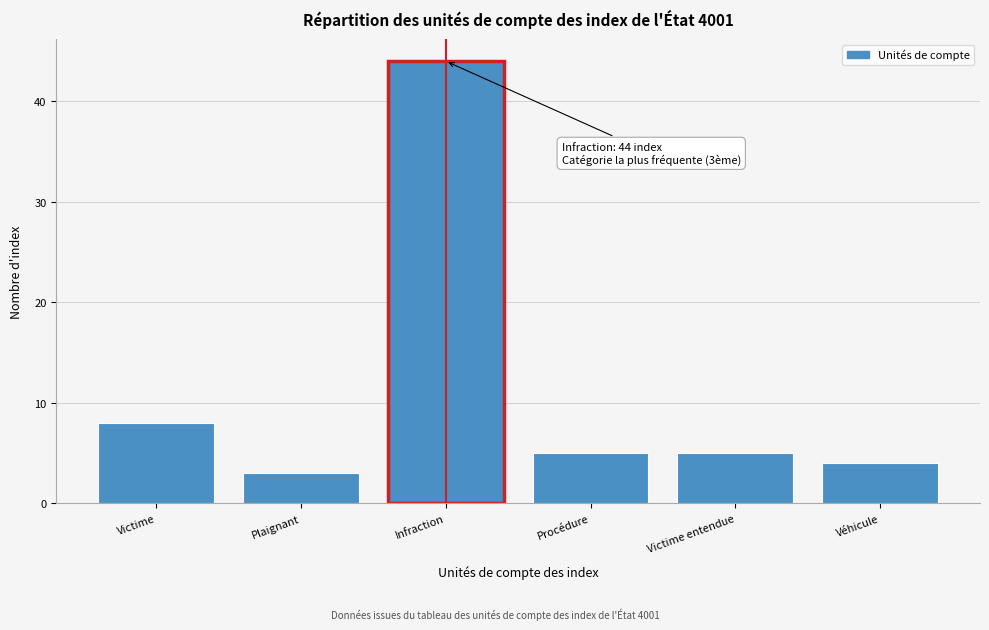

Reading left to right, list all the values displayed in this chart.

Victime=8	Plaignant=3	Infraction=44	Procédure=5	Victime entendue=5	Véhicule=4